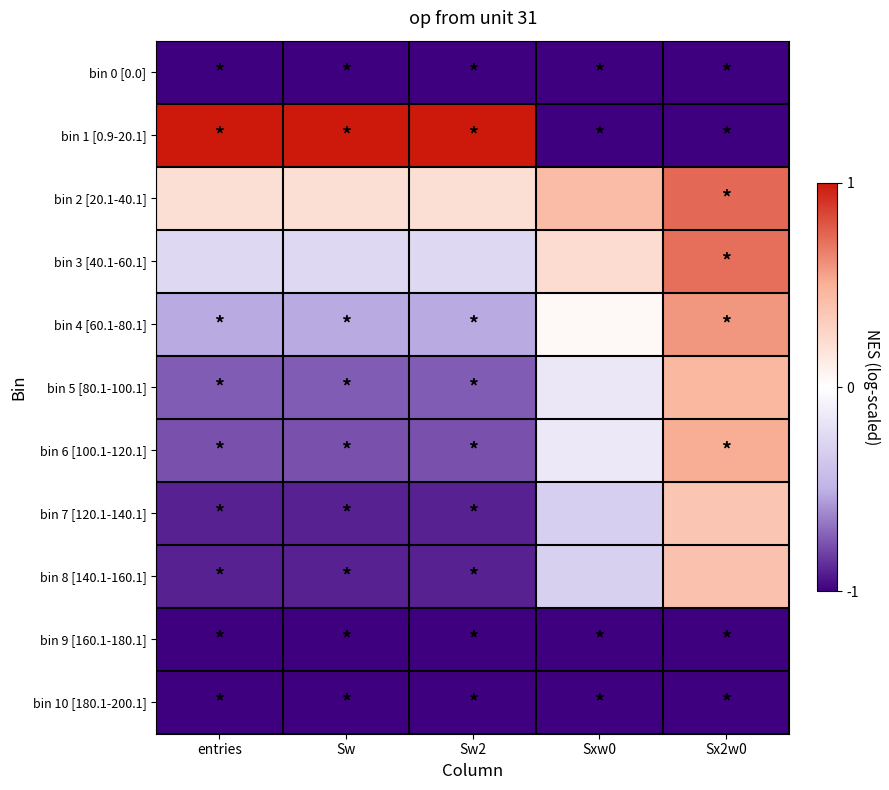

Reading left to right, extract all data points from this chart.

bin 0 [0.0]: entries=-1.0	Sw=-1.0	Sw2=-1.0	Sxw0=-1.0	Sx2w0=-1.0
bin 1 [0.9-20.1]: entries=1.0	Sw=1.0	Sw2=1.0	Sxw0=-1.0	Sx2w0=-1.0
bin 2 [20.1-40.1]: entries=0.2	Sw=0.2	Sw2=0.2	Sxw0=0.4	Sx2w0=0.7
bin 3 [40.1-60.1]: entries=-0.3	Sw=-0.3	Sw2=-0.3	Sxw0=0.2	Sx2w0=0.7
bin 4 [60.1-80.1]: entries=-0.5	Sw=-0.5	Sw2=-0.5	Sxw0=0.0	Sx2w0=0.6
bin 5 [80.1-100.1]: entries=-0.7	Sw=-0.7	Sw2=-0.7	Sxw0=-0.2	Sx2w0=0.5
bin 6 [100.1-120.1]: entries=-0.8	Sw=-0.8	Sw2=-0.8	Sxw0=-0.1	Sx2w0=0.5
bin 7 [120.1-140.1]: entries=-0.9	Sw=-0.9	Sw2=-0.9	Sxw0=-0.3	Sx2w0=0.4
bin 8 [140.1-160.1]: entries=-0.9	Sw=-0.9	Sw2=-0.9	Sxw0=-0.3	Sx2w0=0.4
bin 9 [160.1-180.1]: entries=-1.0	Sw=-1.0	Sw2=-1.0	Sxw0=-1.0	Sx2w0=-1.0
bin 10 [180.1-200.1]: entries=-1.0	Sw=-1.0	Sw2=-1.0	Sxw0=-1.0	Sx2w0=-1.0